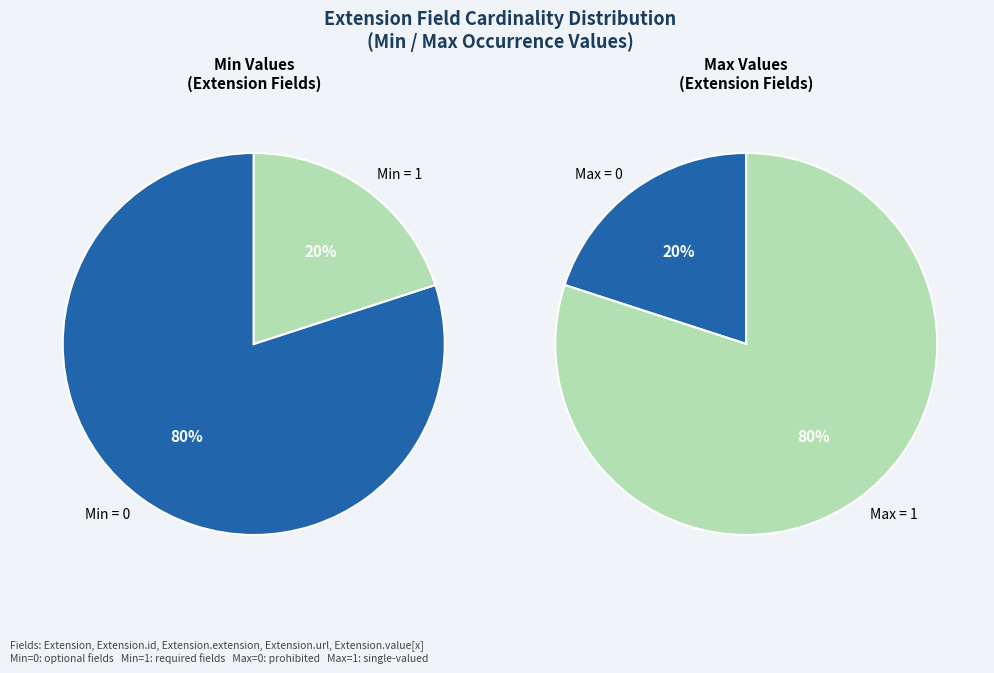

Do Extension.id and Extension together represent more than half of the pie?

No